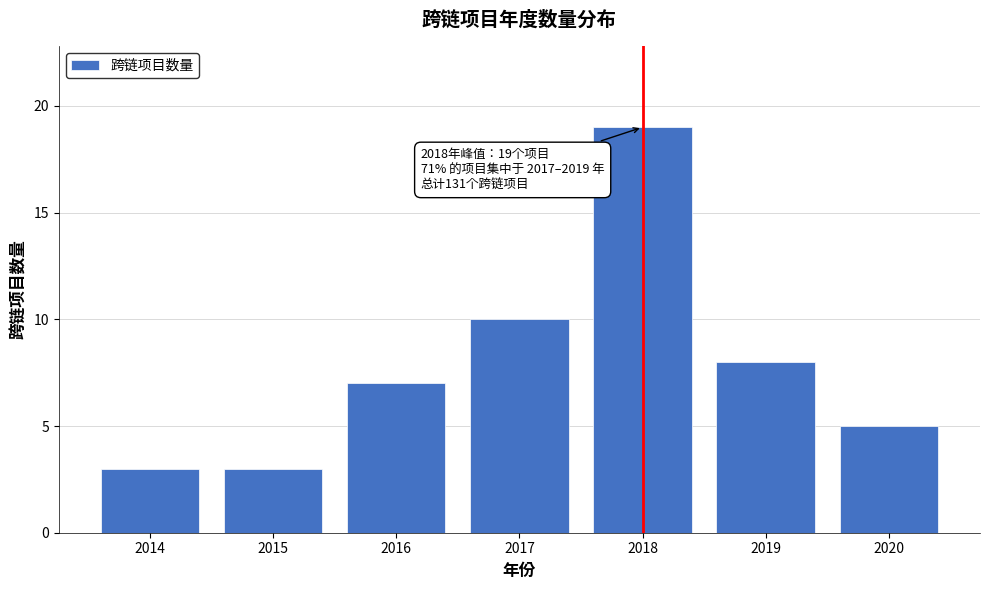

Reading right to left, what are all the values shown in this chart?

2020=5	2019=8	2018=19	2017=10	2016=7	2015=3	2014=3